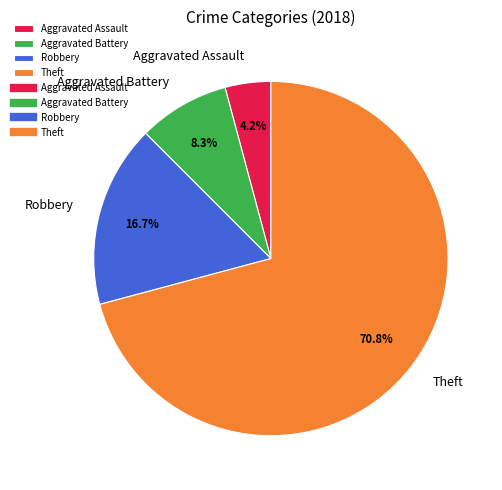

Rank the categories by value from highest to lowest.

Theft, Robbery, Aggravated Battery, Aggravated Assault